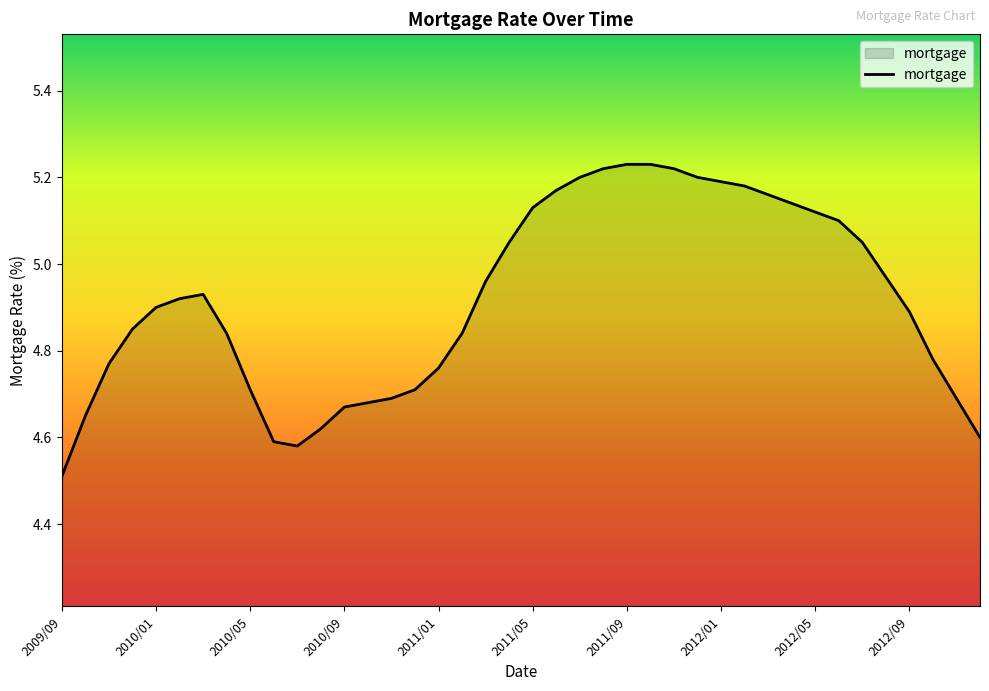

How many lines are shown in the chart?

1